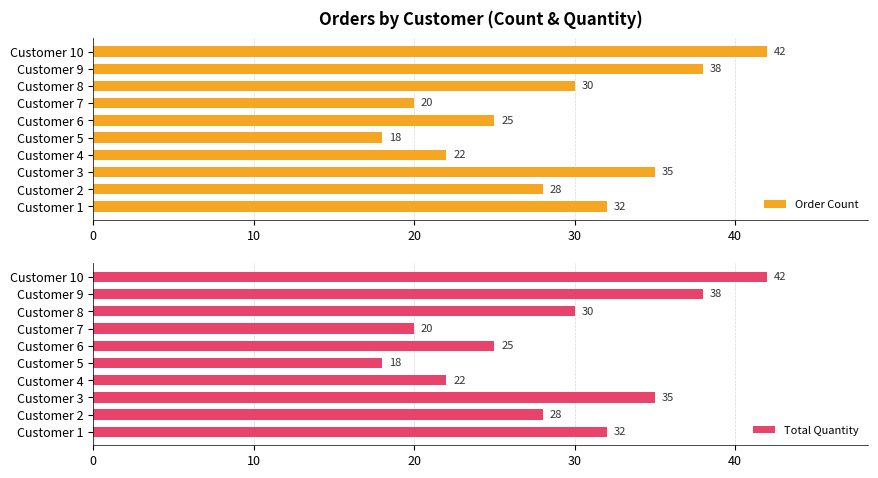

Where is Order Count nearest to the value 30?

Customer 8